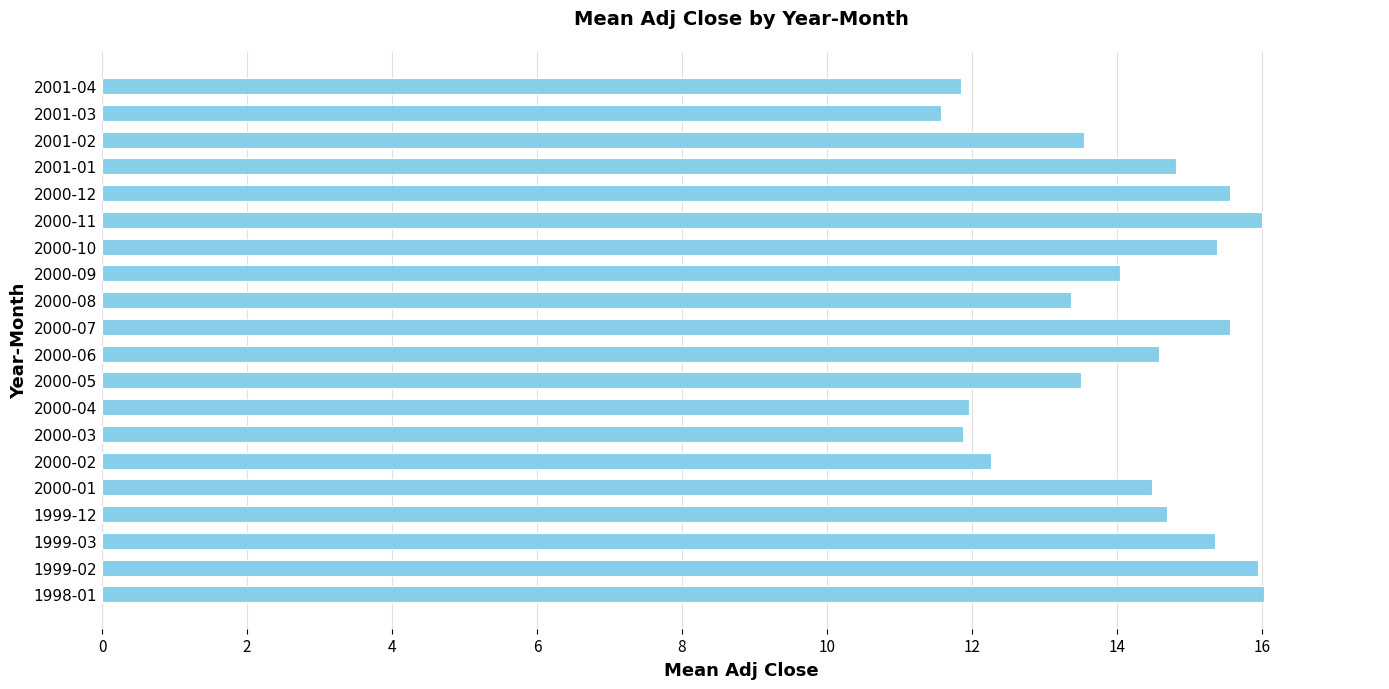

Does the chart contain stacked bars?

No